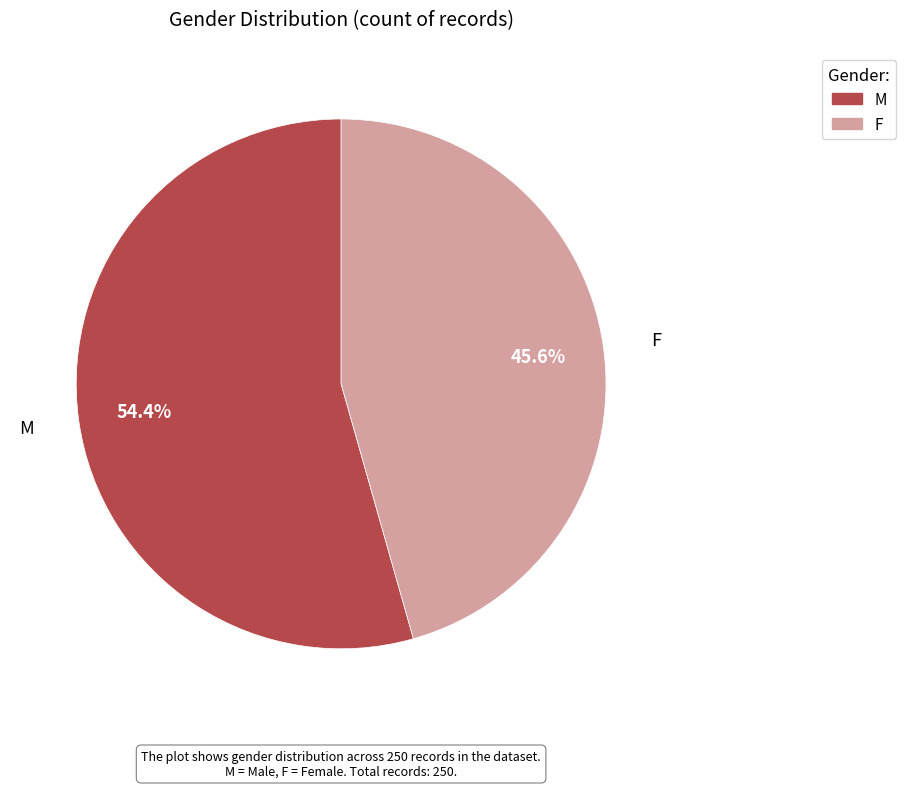

How many slices are in this pie chart?

2